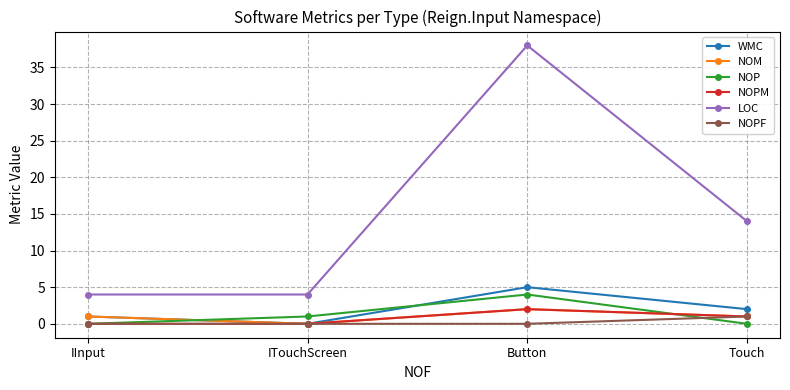

Rank the series at Touch from highest to lowest value.

LOC, WMC, NOM, NOPM, NOPF, NOP